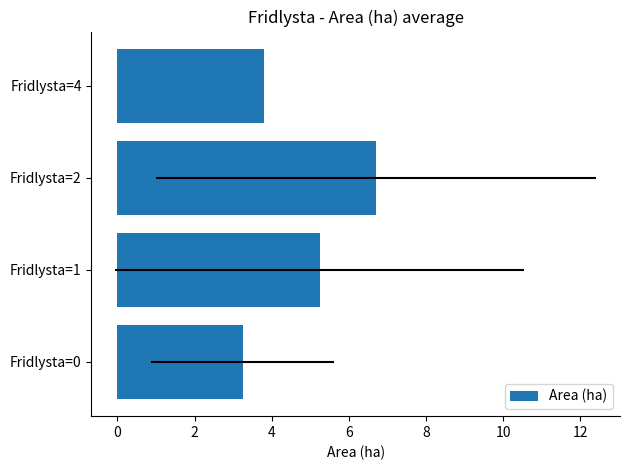

How many distinct data groups are displayed?

1